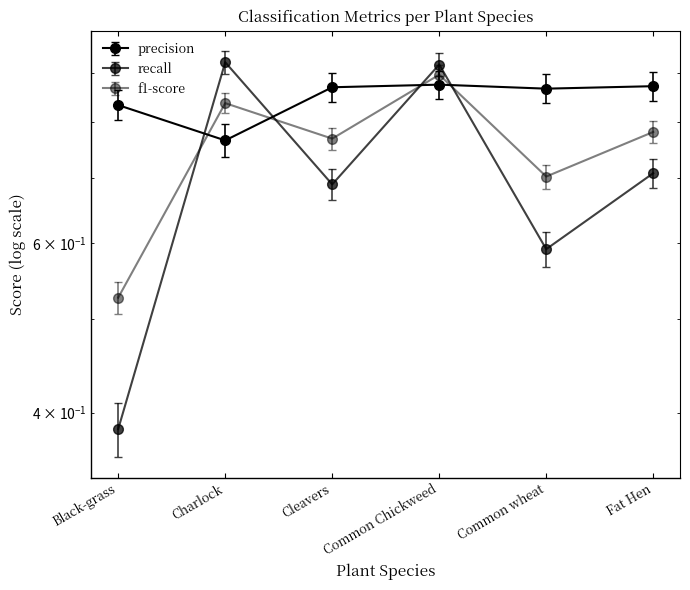

List the series in order of their overall mean, highest first.

precision, f1-score, recall